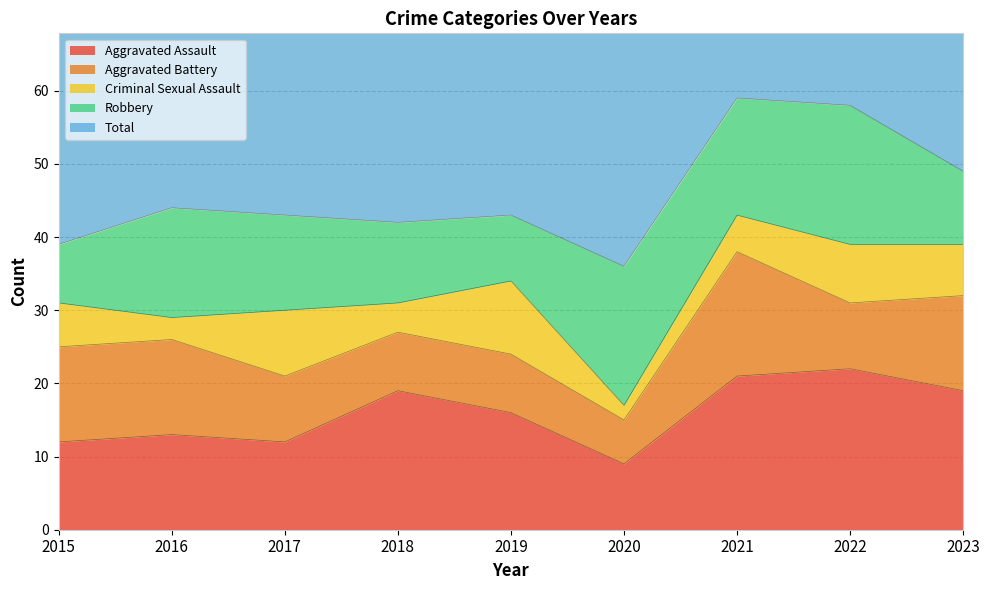

Count the number of categories in the chart.

9